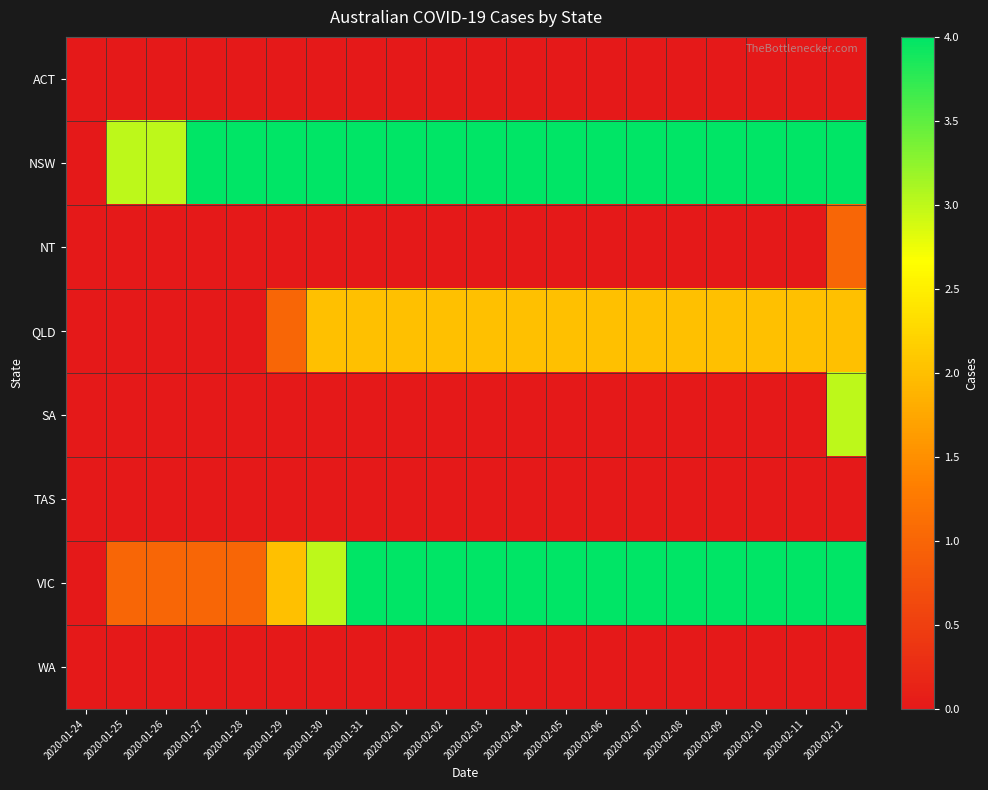

Count the number of categories in the chart.

20